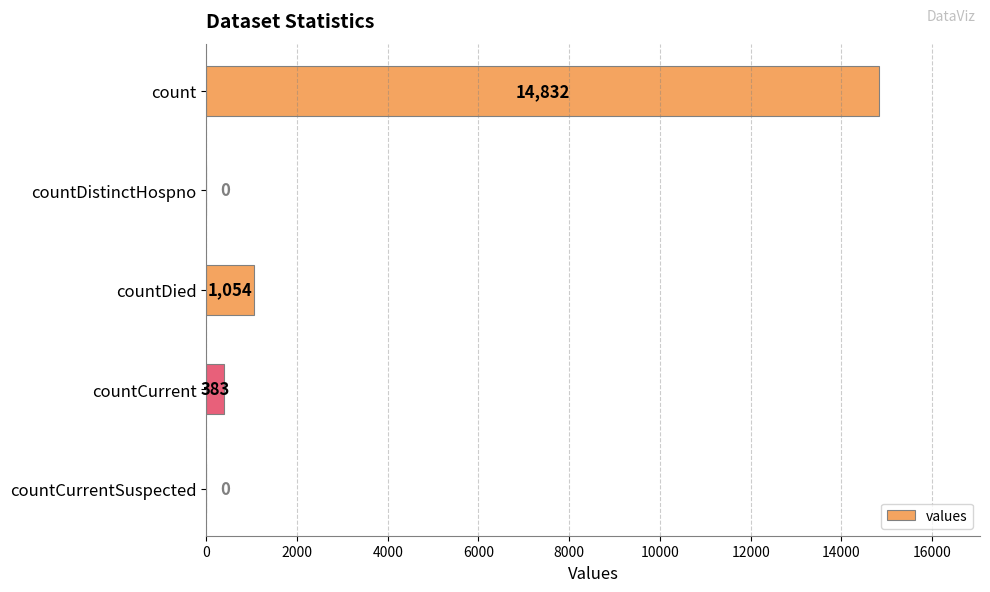

Reading top to bottom, extract all data points from this chart.

count=14832	countDistinctHospno=0	countDied=1054	countCurrent=383	countCurrentSuspected=0